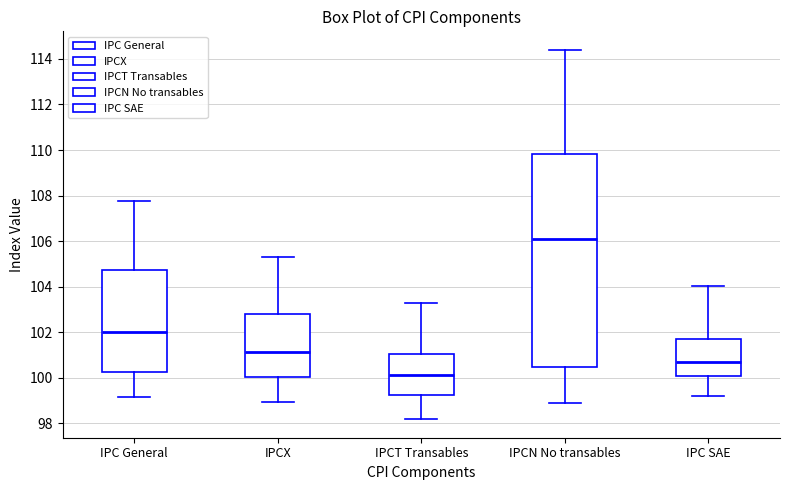

Reading left to right, read every box against the y-axis: the position of its median line, the range the box covers, and the ends of its whiskers. The values are not printed on the chart, so give them approximately, as read against the axis.

IPC General: median 102.0, box 100.2 to 104.8, whiskers 99.2 to 107.8
IPCX: median 101.2, box 100.0 to 102.8, whiskers 99.0 to 105.2
IPCT Transables: median 100.2, box 99.2 to 101.0, whiskers 98.2 to 103.2
IPCN No transables: median 106.2, box 100.4 to 109.8, whiskers 98.8 to 114.4
IPC SAE: median 100.8, box 100.0 to 101.6, whiskers 99.2 to 104.0